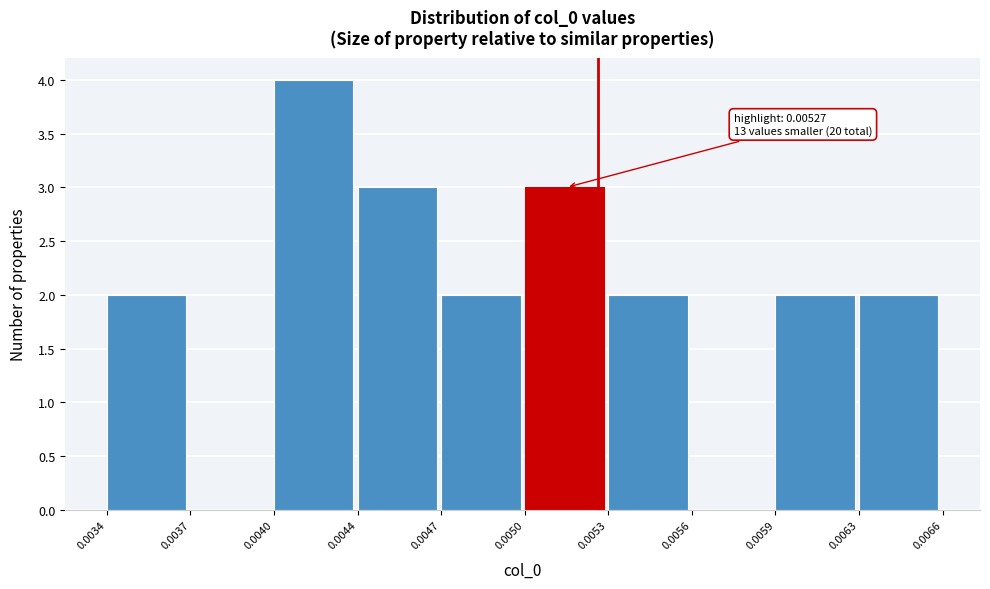

Reading left to right, transcribe all the data shown in this chart.

0.0034=2	0.0037=0	0.0040=4	0.0044=3	0.0047=2	0.0050=3	0.0053=2	0.0056=0	0.0059=2	0.0063=2